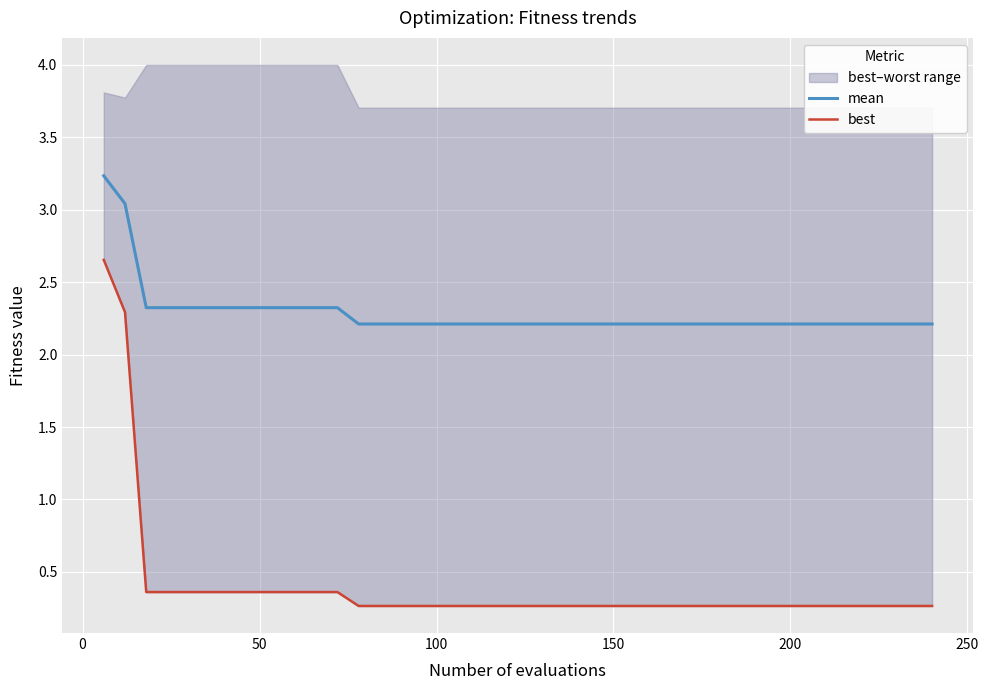

What is the sum of all best values?

16.0